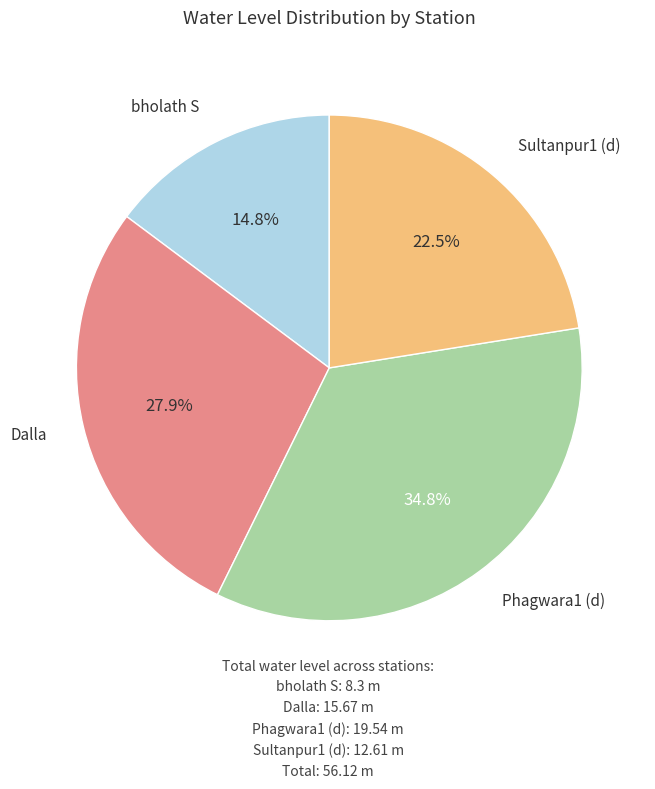

Combined, what portion of the pie is bholath S and Phagwara1 (d)?

49.6%